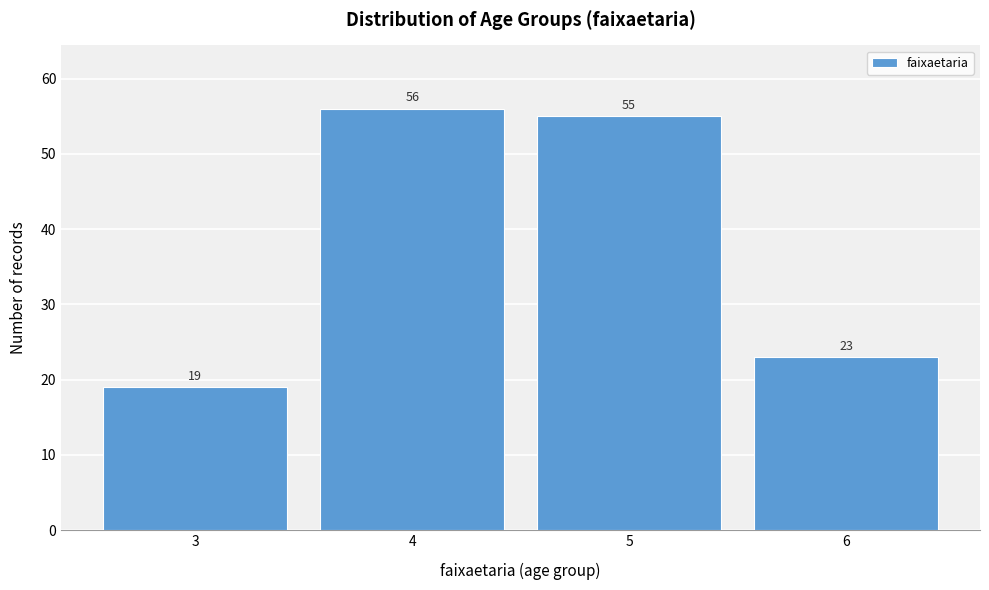

Reading left to right, list all the values displayed in this chart.

3=19	4=56	5=55	6=23